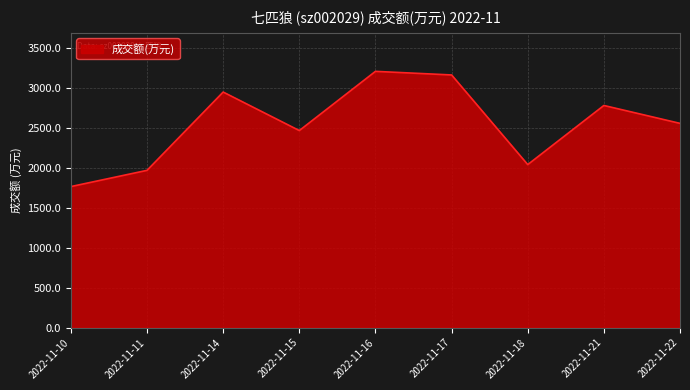

Which has a higher value, 2022-11-18 or 2022-11-17?

2022-11-17